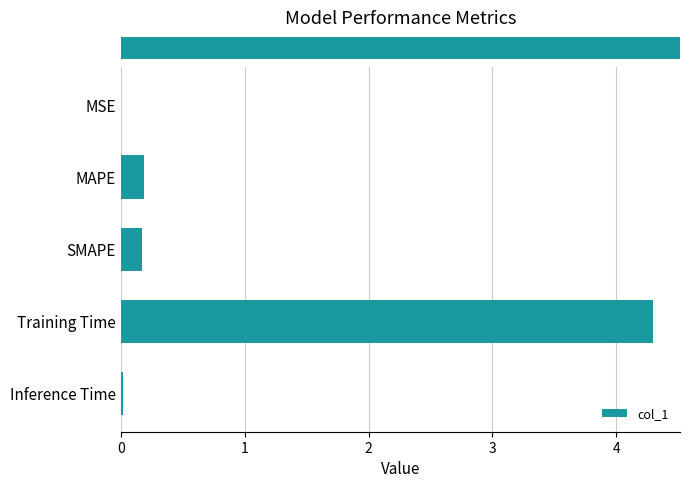

At which category does the chart reach its peak across all series?

Training Time